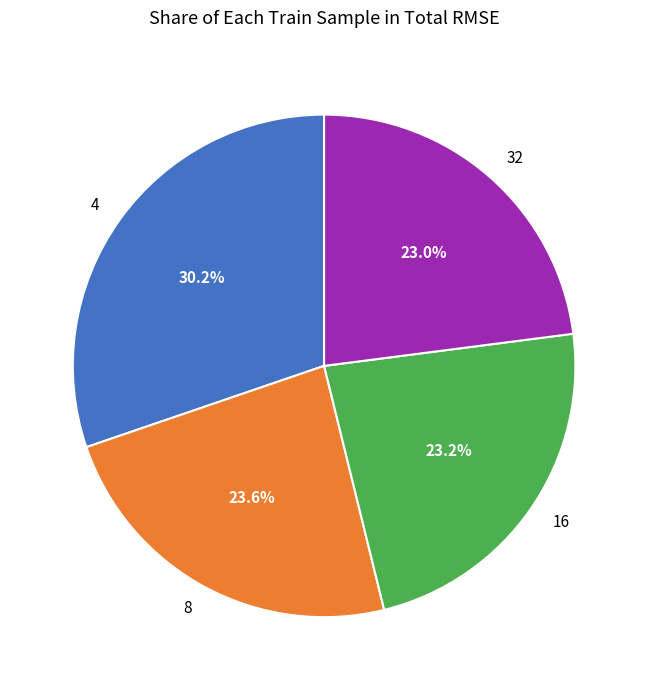

To the nearest percent, what is the difference between the 4 and 16 slice percentages?

7%